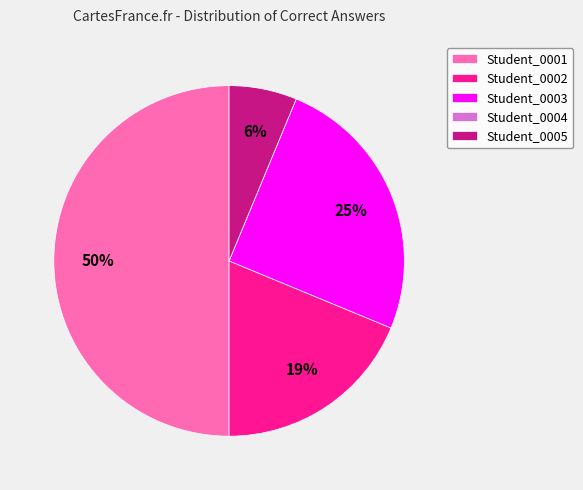

Between Student_0005 and Student_0003, which is larger?

Student_0003